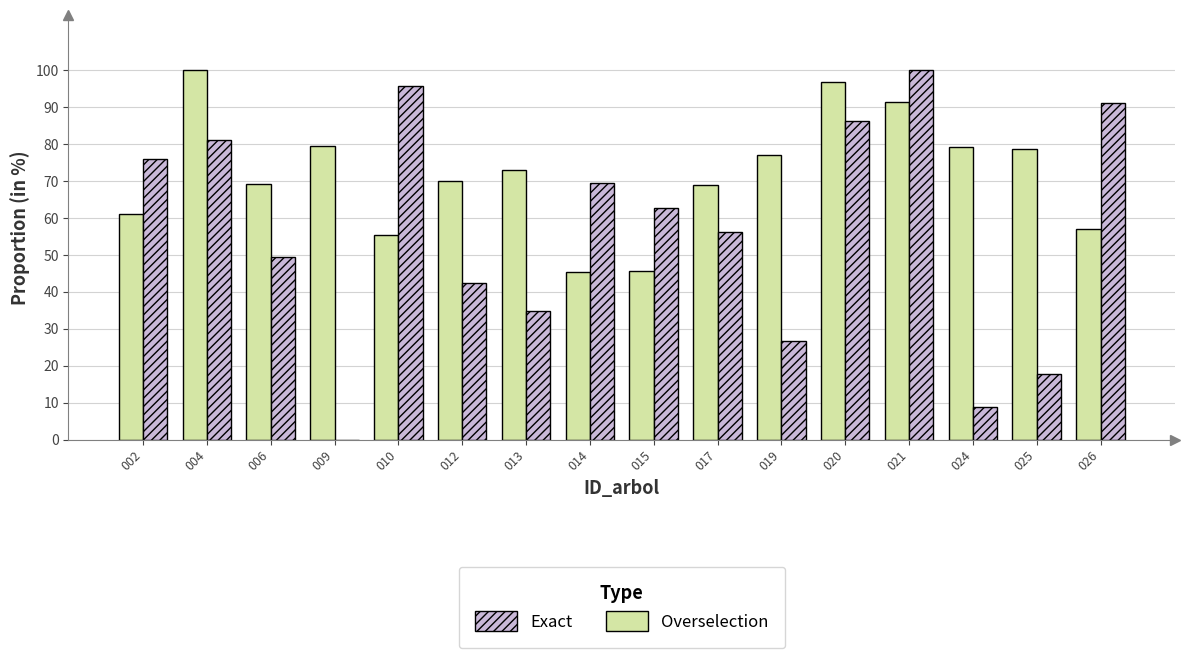

At which category is the sum across all series the highest?

021